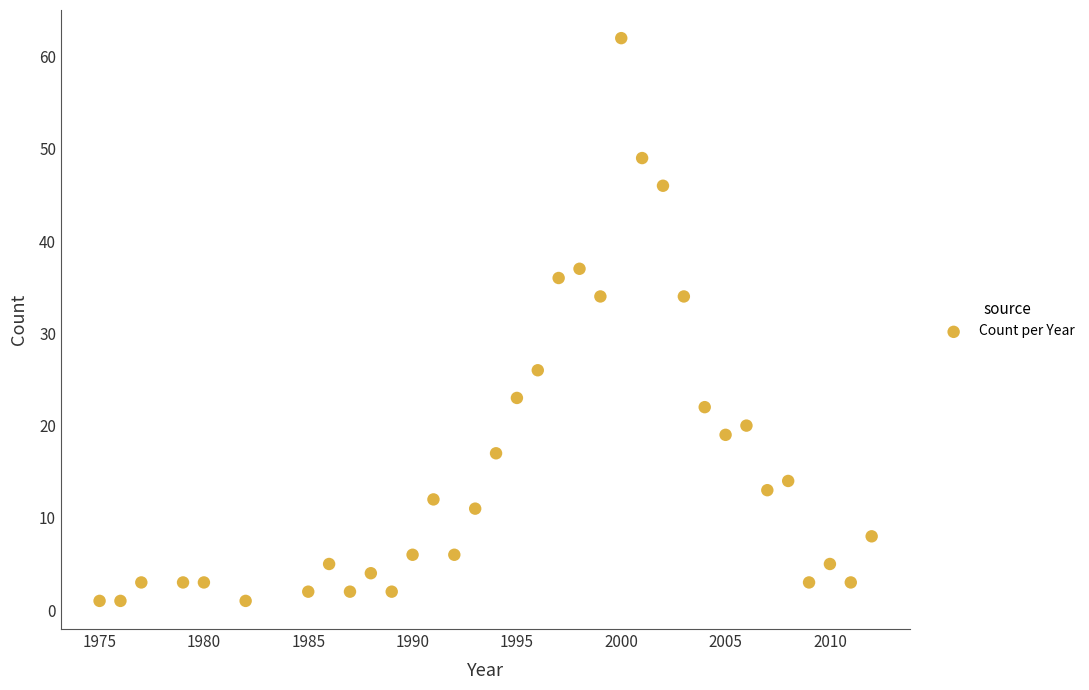

What is the range of X values (max minus min)?

37